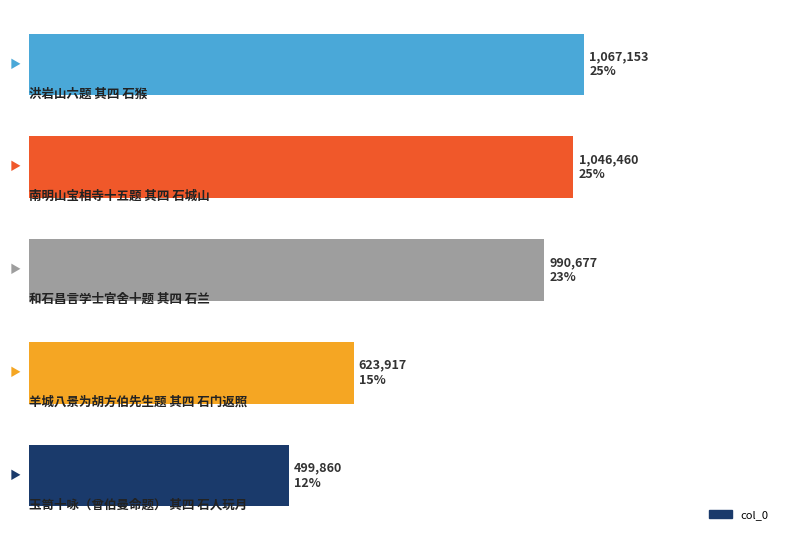

Does the chart contain any negative values?

No